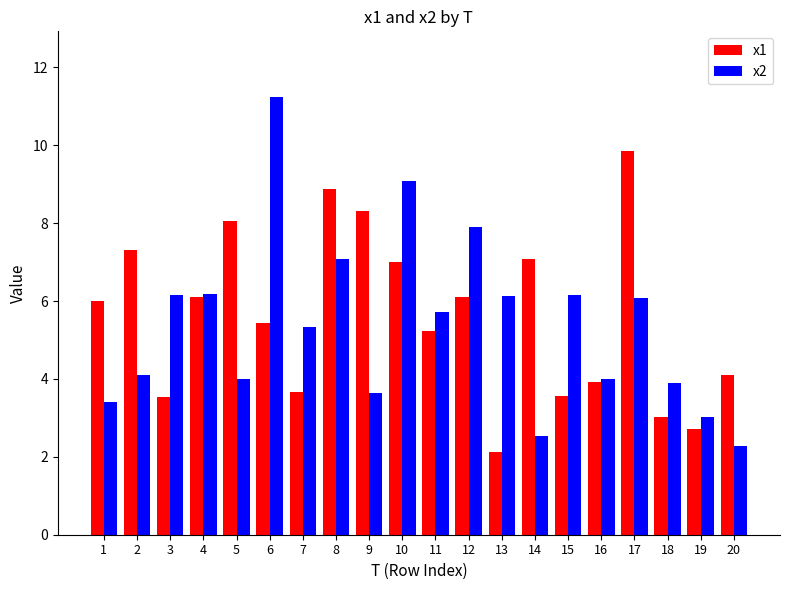

At how many categories does at least one series exceed 2?

20